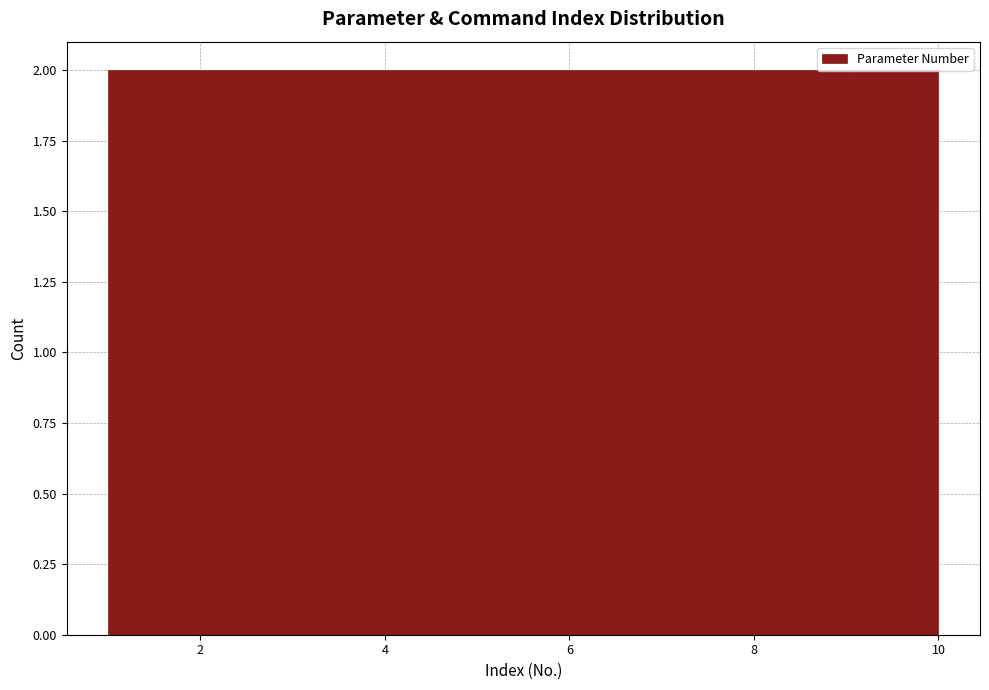

Reading left to right, transcribe this chart: for each bar, give the range it covers on the x-axis and its height. Neither the bar edges nor the heights are printed on the chart, so give them approximately, as read against the axes.

1.0 to 1.9: 2
1.9 to 2.8: 2
2.8 to 3.7: 2
3.7 to 4.6: 2
4.6 to 5.5: 2
5.5 to 6.4: 2
6.4 to 7.3: 2
7.3 to 8.2: 2
8.2 to 9.1: 2
9.1 to 10.0: 2